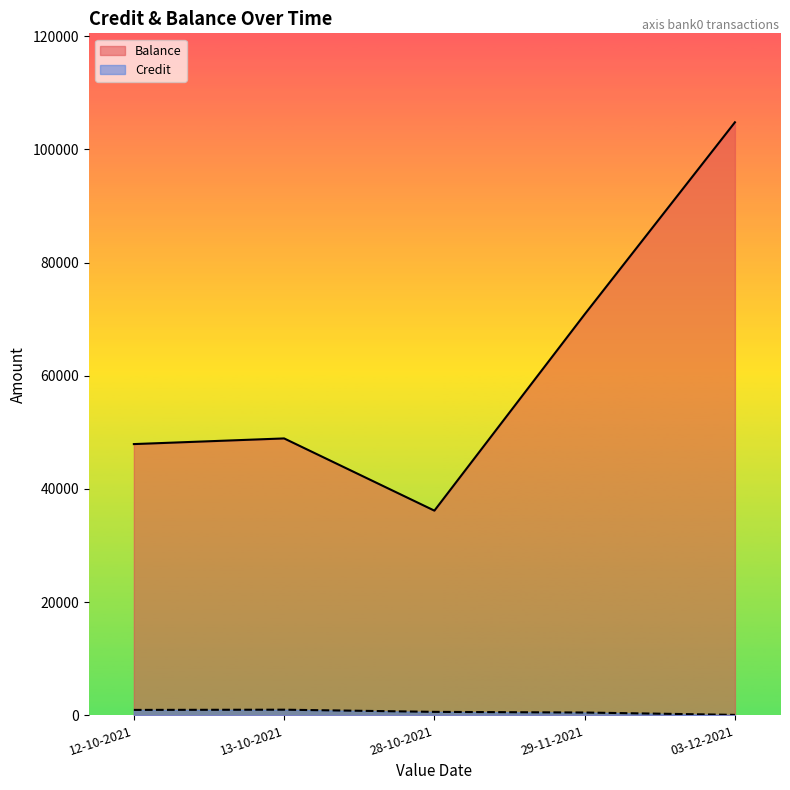

The value of Balance at 12-10-2021 is 63251.8. True or false?

False